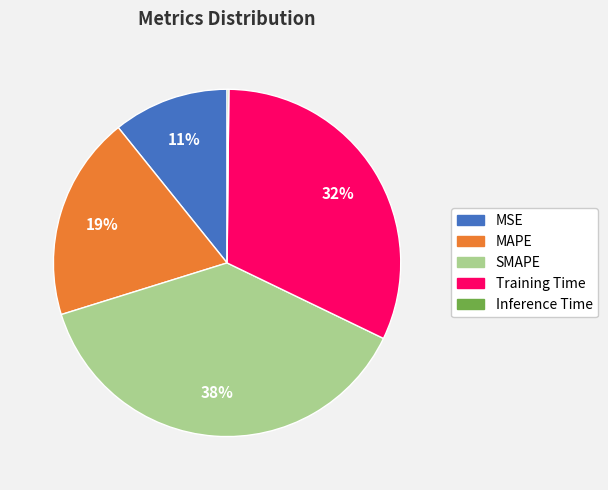

Which category has the biggest portion of the pie?

SMAPE